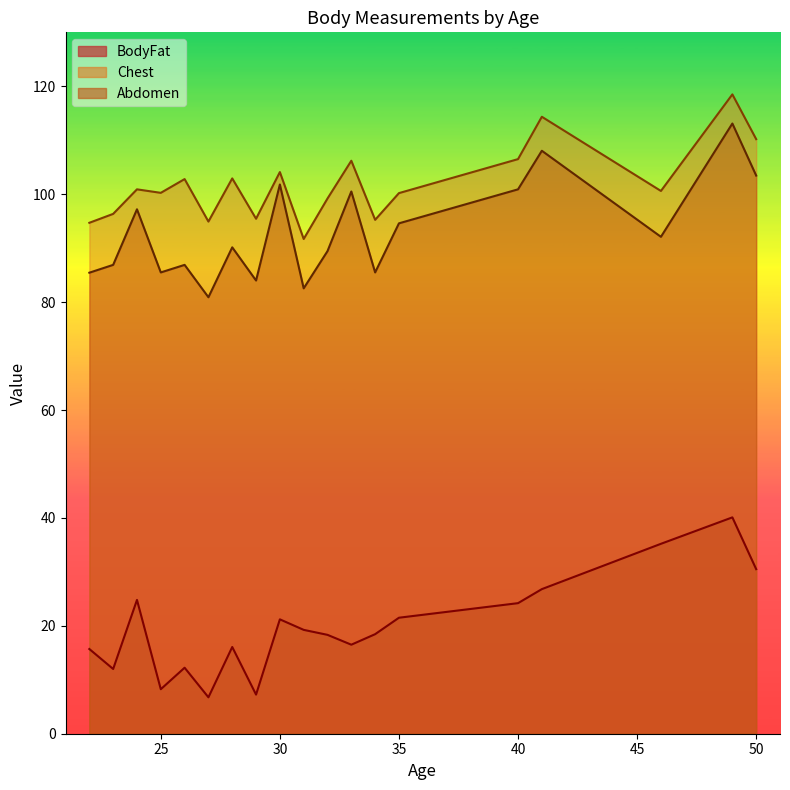

At how many categories does at least one series exceed 49?

19